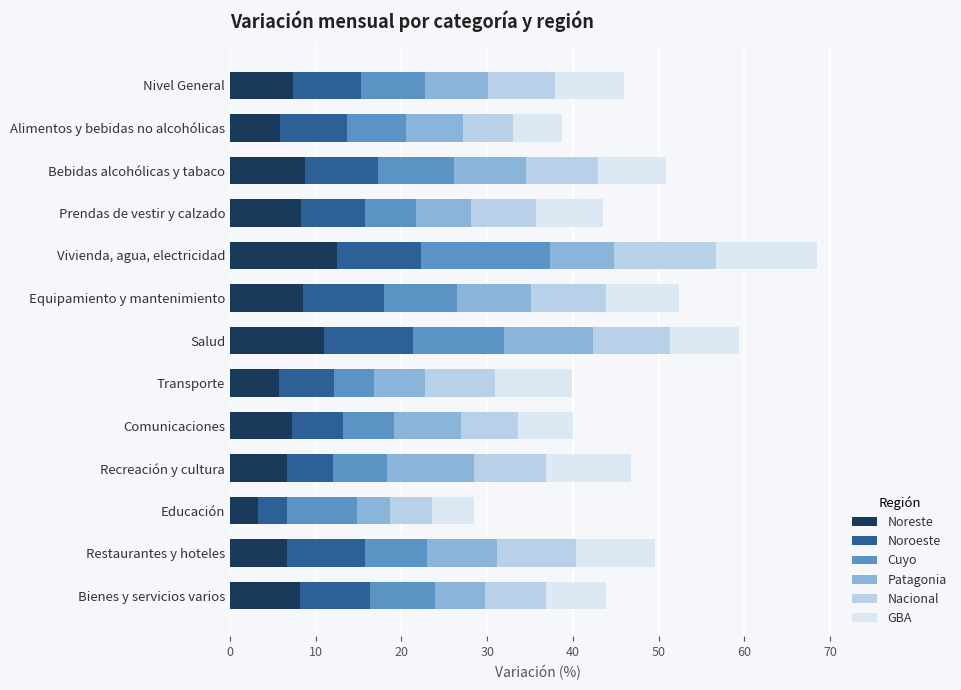

At which label does Noreste reach its minimum?

Educación